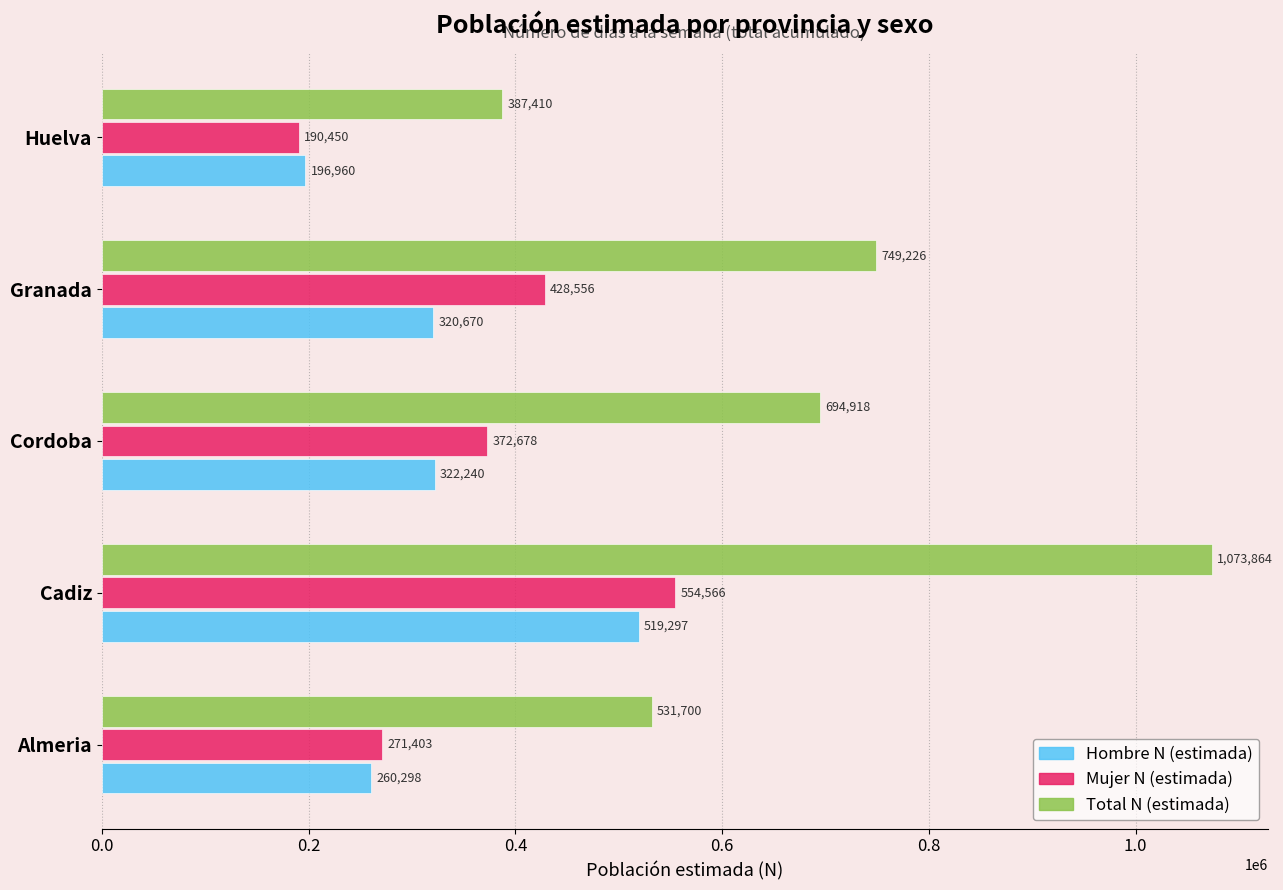

What is the spread (max minus min) of values at Huelva?

196960